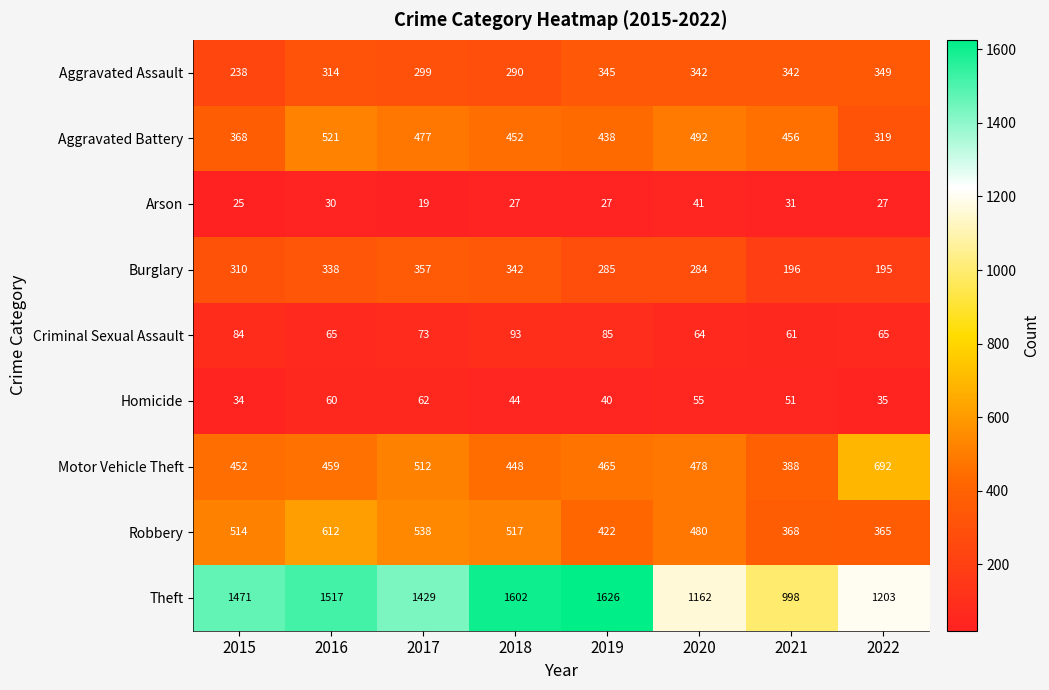

List the series in order of their peak value, lowest first.

Arson, Homicide, Criminal Sexual Assault, Aggravated Assault, Burglary, Aggravated Battery, Robbery, Motor Vehicle Theft, Theft